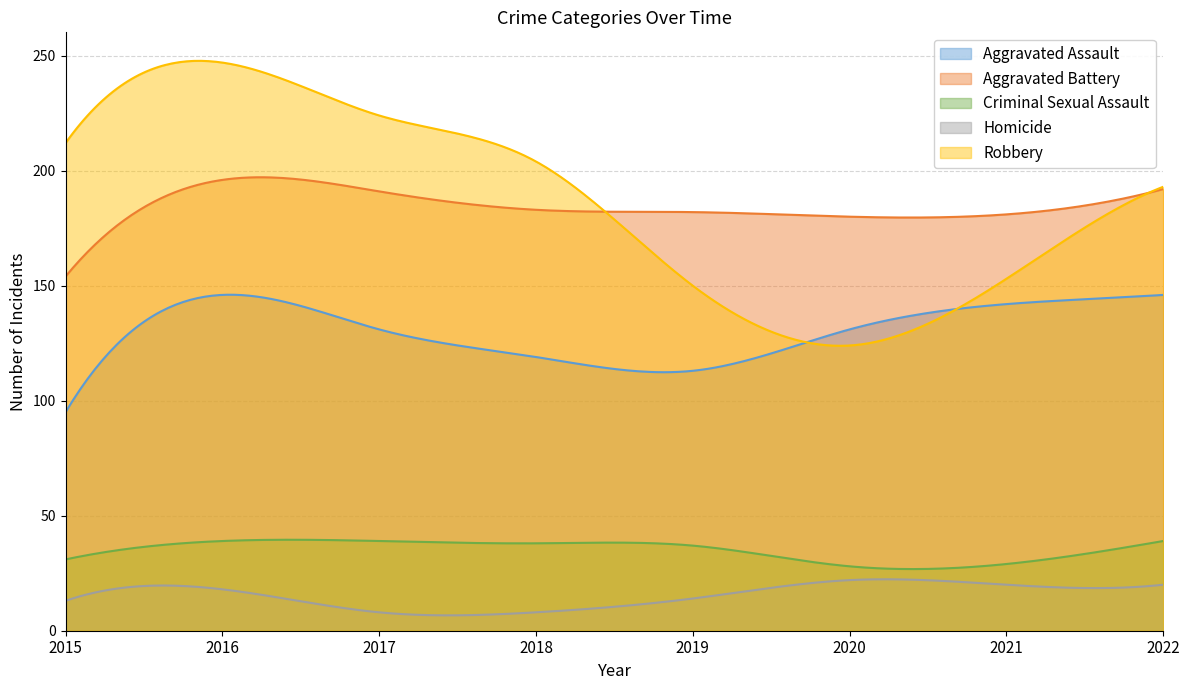

What is the maximum value shown in the chart?

247.8